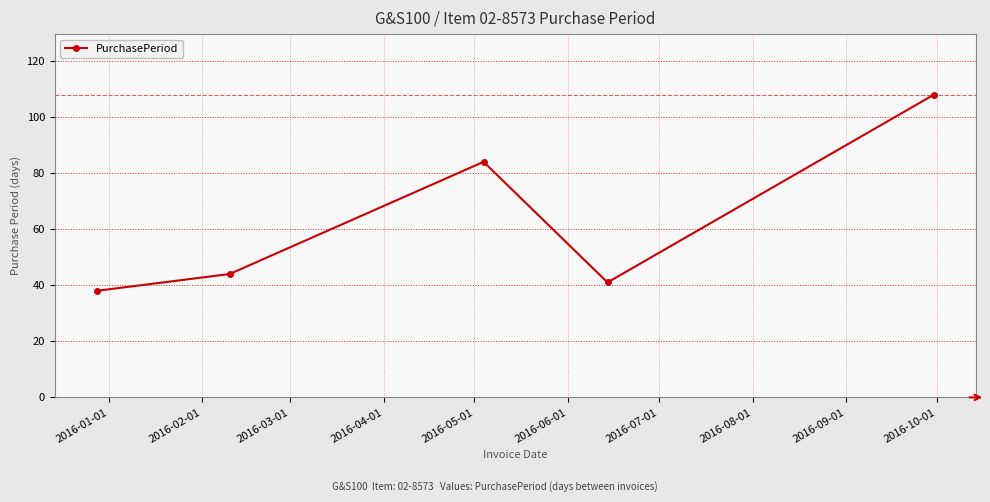

What is the greatest value displayed?

108